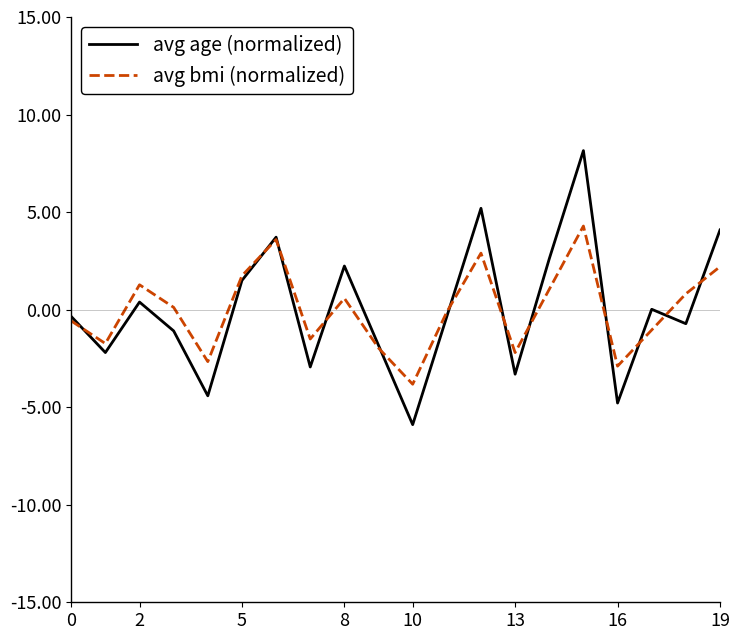

Which series ends up on top after the final intersection of avg age (normalized) and avg bmi (normalized)?

avg age (normalized)